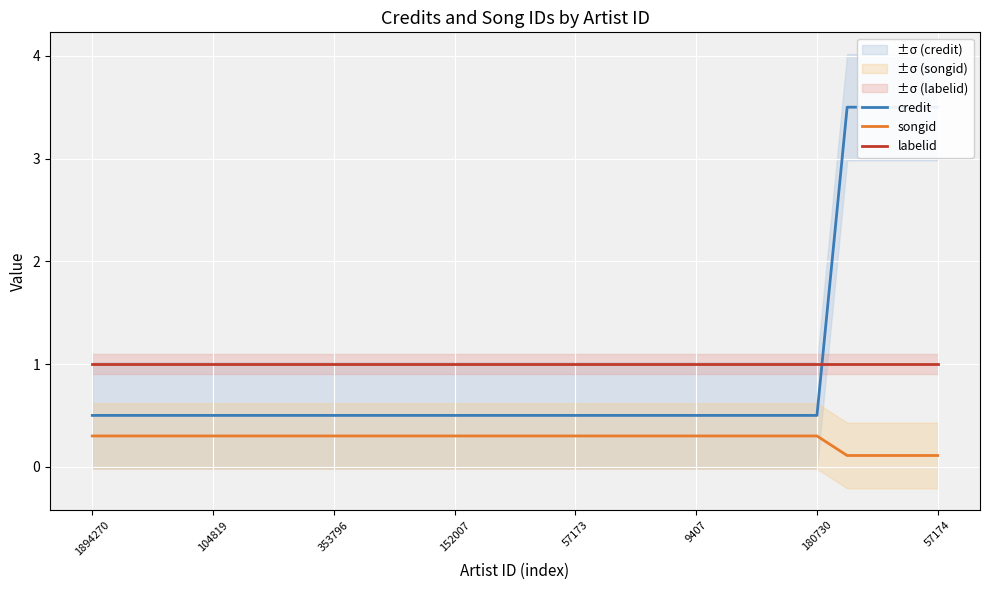

What is the value of the labelid point at the 28th from the left?

1.0